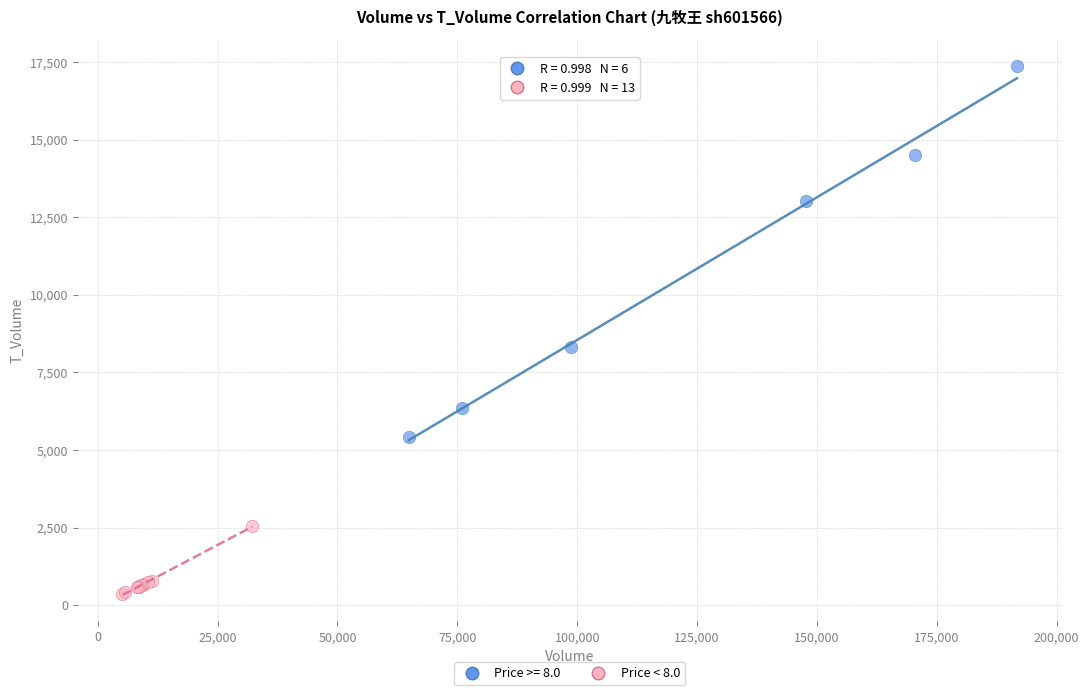

Which series has the widest spread of Y values?

Price >= 8.0